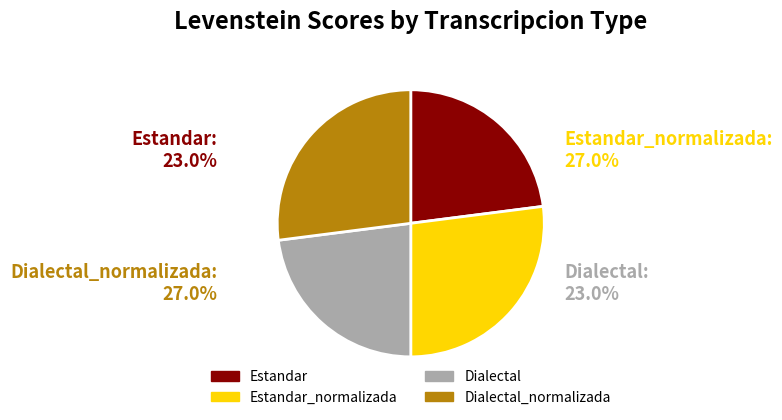

How many slices are in this pie chart?

4